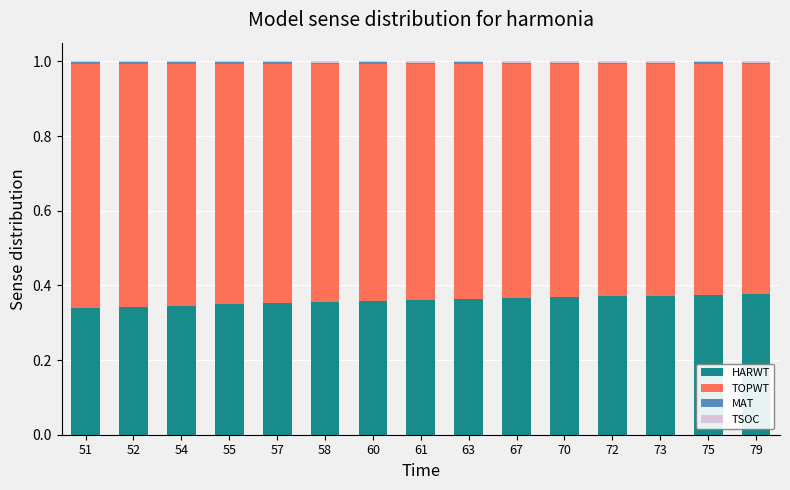

How many categories are shown in the chart?

15